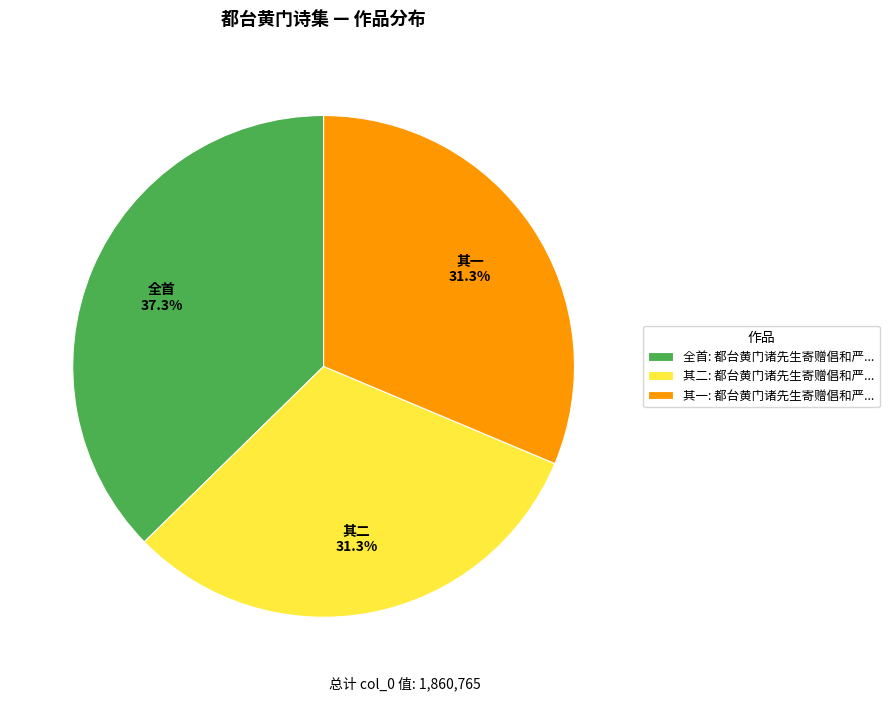

Does 其二: 都台黄门诸先生寄赠倡和严... represent more than half of the total?

No